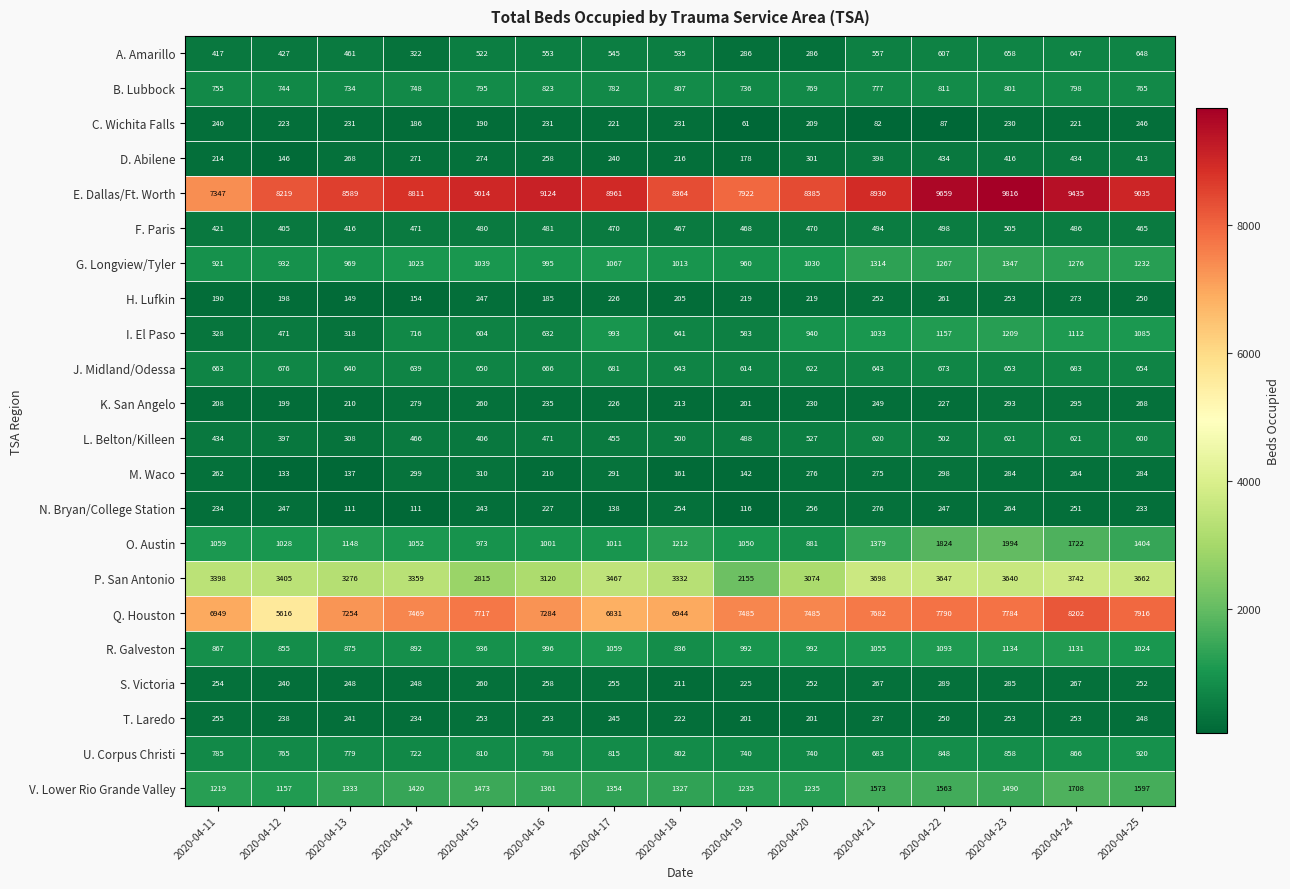

Rank the series by their maximum value, from lowest to highest.

C. Wichita Falls, T. Laredo, H. Lufkin, N. Bryan/College Station, S. Victoria, K. San Angelo, M. Waco, D. Abilene, F. Paris, L. Belton/Killeen, A. Amarillo, J. Midland/Odessa, B. Lubbock, U. Corpus Christi, R. Galveston, I. El Paso, G. Longview/Tyler, V. Lower Rio Grande Valley, O. Austin, P. San Antonio, Q. Houston, E. Dallas/Ft. Worth